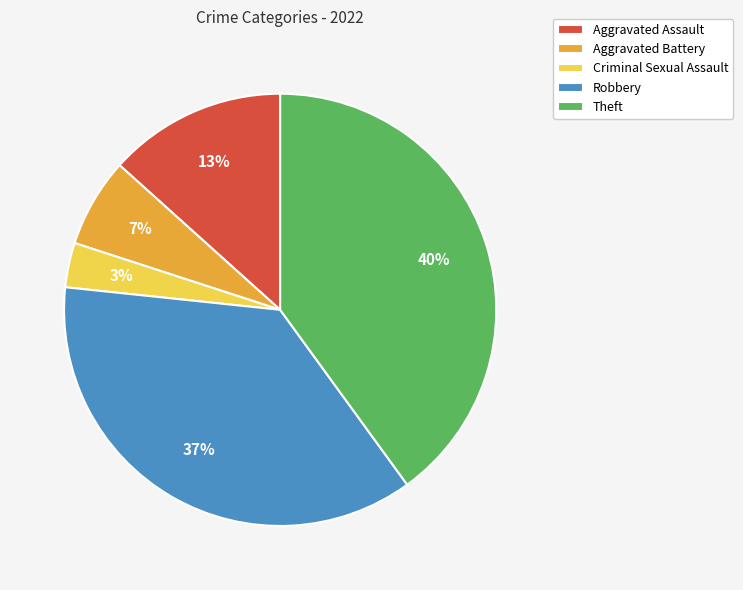

To the nearest percent, what is the difference between the Theft and Aggravated Assault slice percentages?

27%